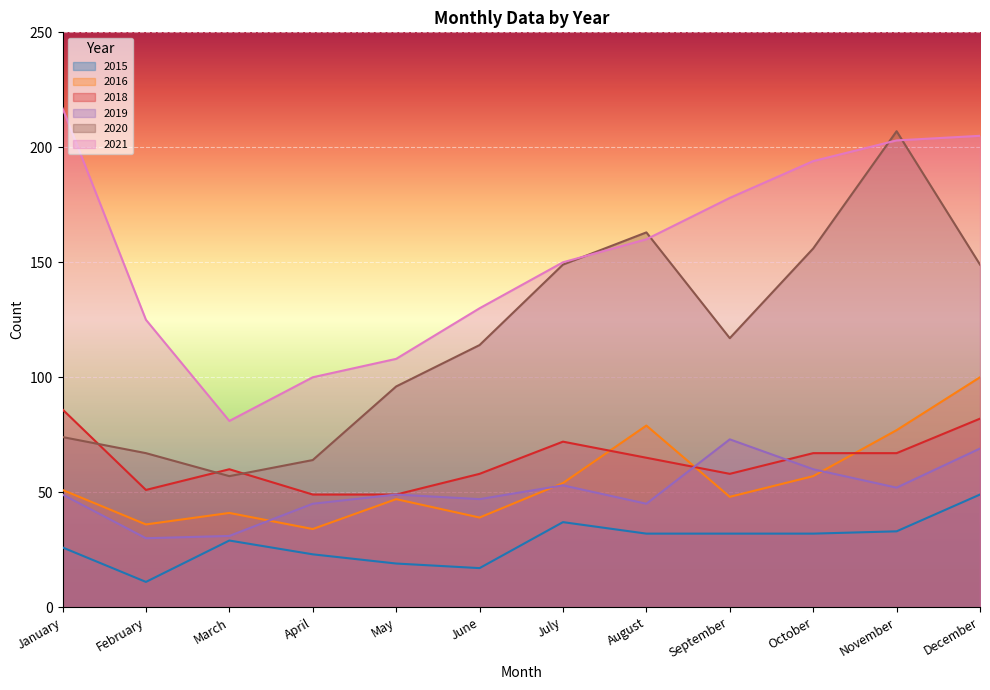

What is the difference between the 2020 values at May and December?

53